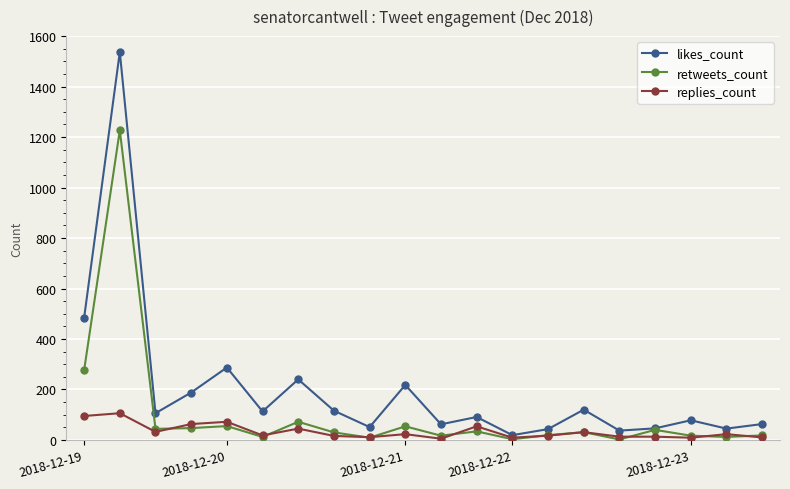

List the series in order of their overall mean, lowest first.

replies_count, retweets_count, likes_count